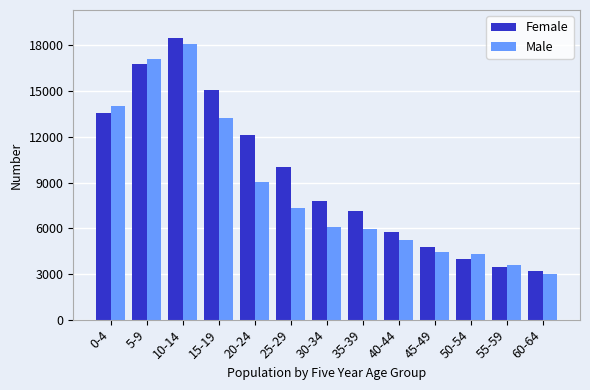

Which label corresponds to the largest value in the chart?

10-14